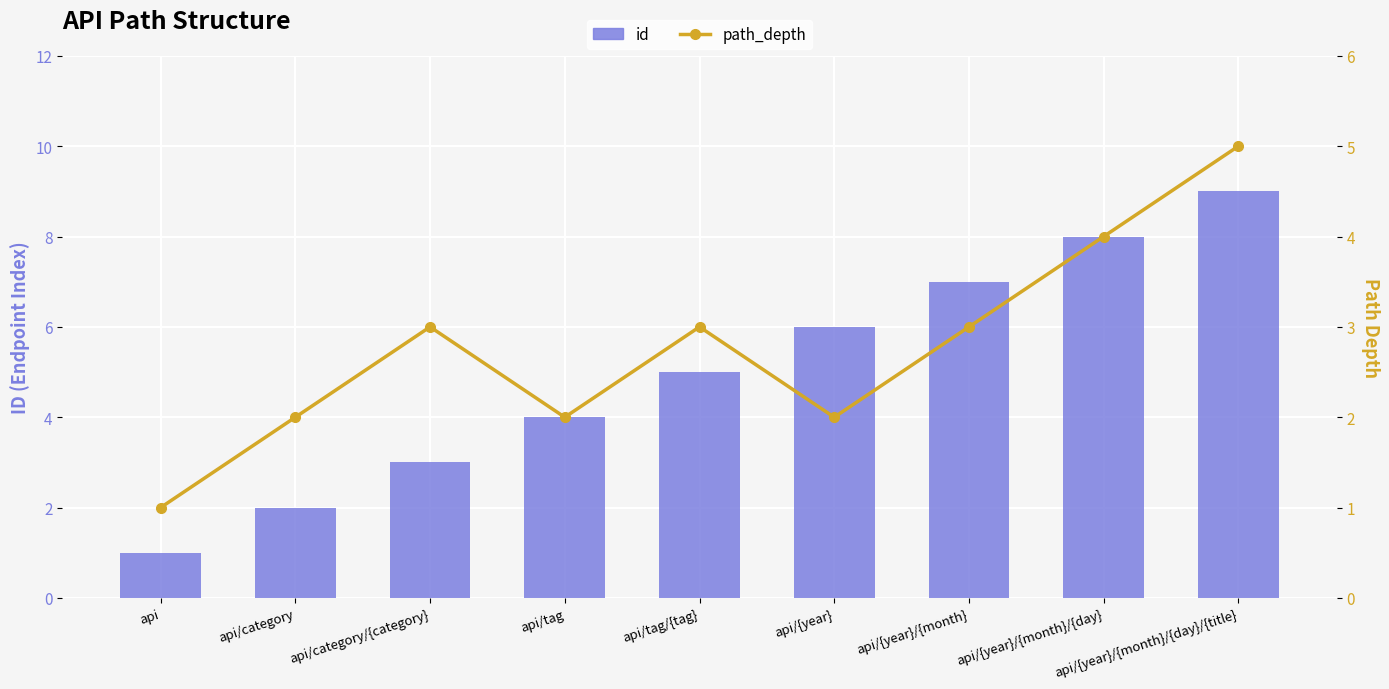

Rank the series by their maximum value, from highest to lowest.

id, path_depth